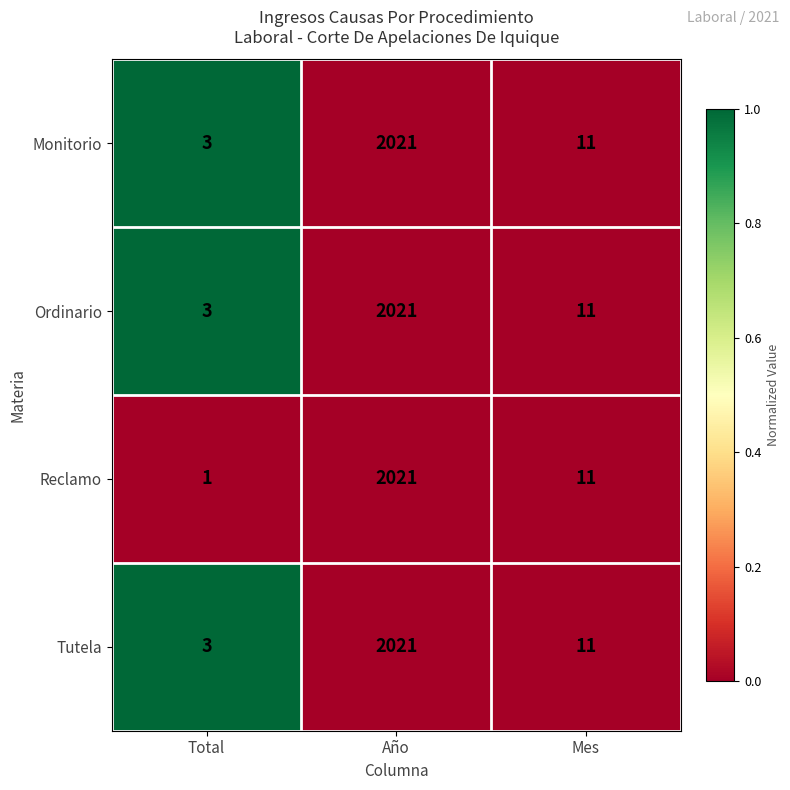

Reading left to right, extract all data points from this chart.

Monitorio: 3	2021	11
Ordinario: 3	2021	11
Reclamo: 1	2021	11
Tutela: 3	2021	11